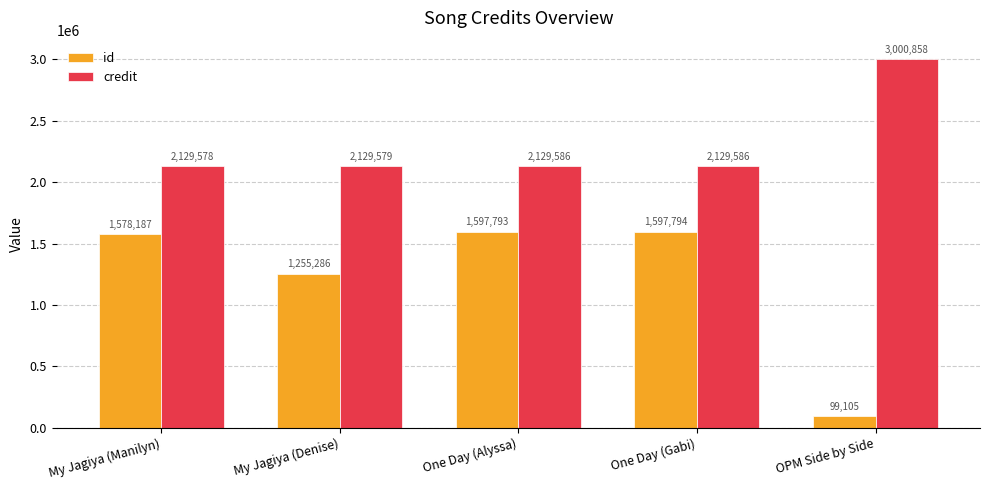

Does the chart contain stacked bars?

No